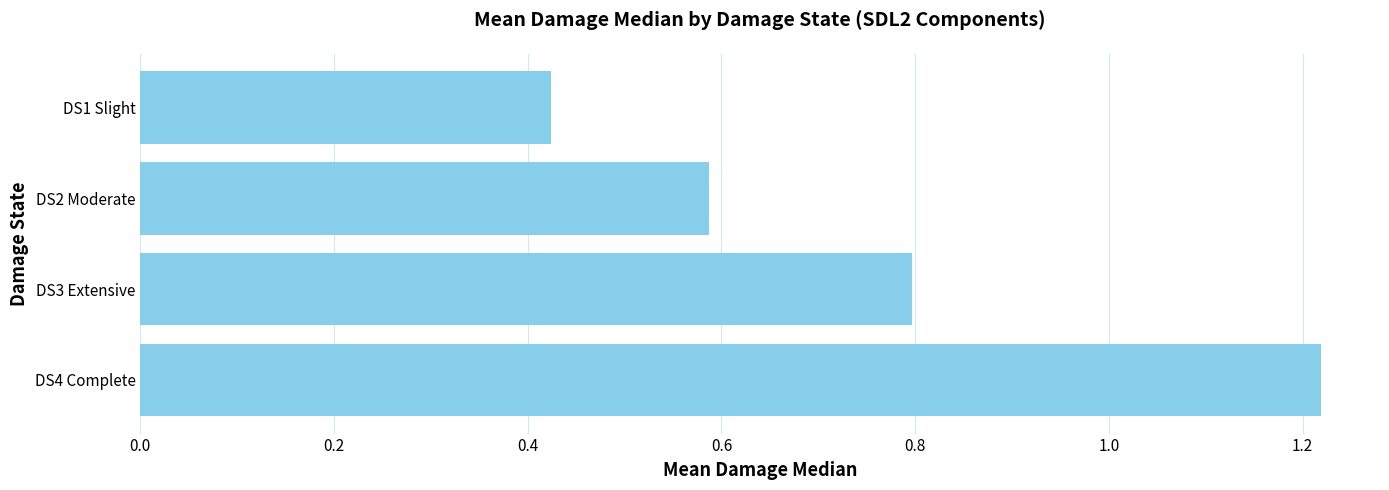

Rank the categories by value from highest to lowest.

DS4 Complete, DS3 Extensive, DS2 Moderate, DS1 Slight